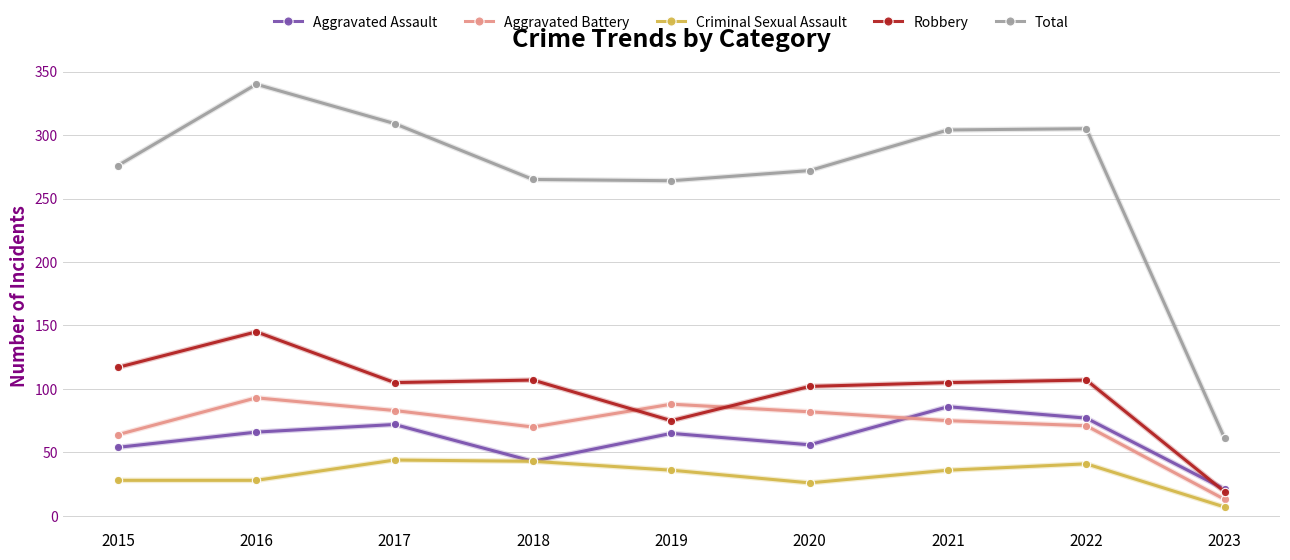

What is the value of the Total point at the 5th from the left?

264